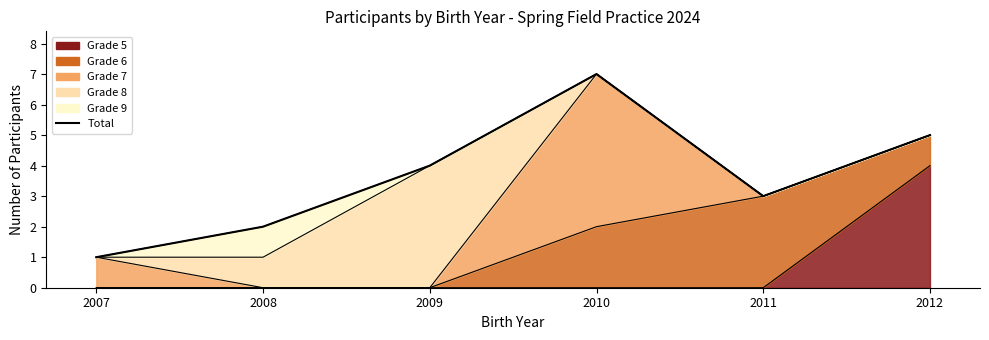

Reading left to right, what are all the values shown in this chart?

1	2	4	7	3	5